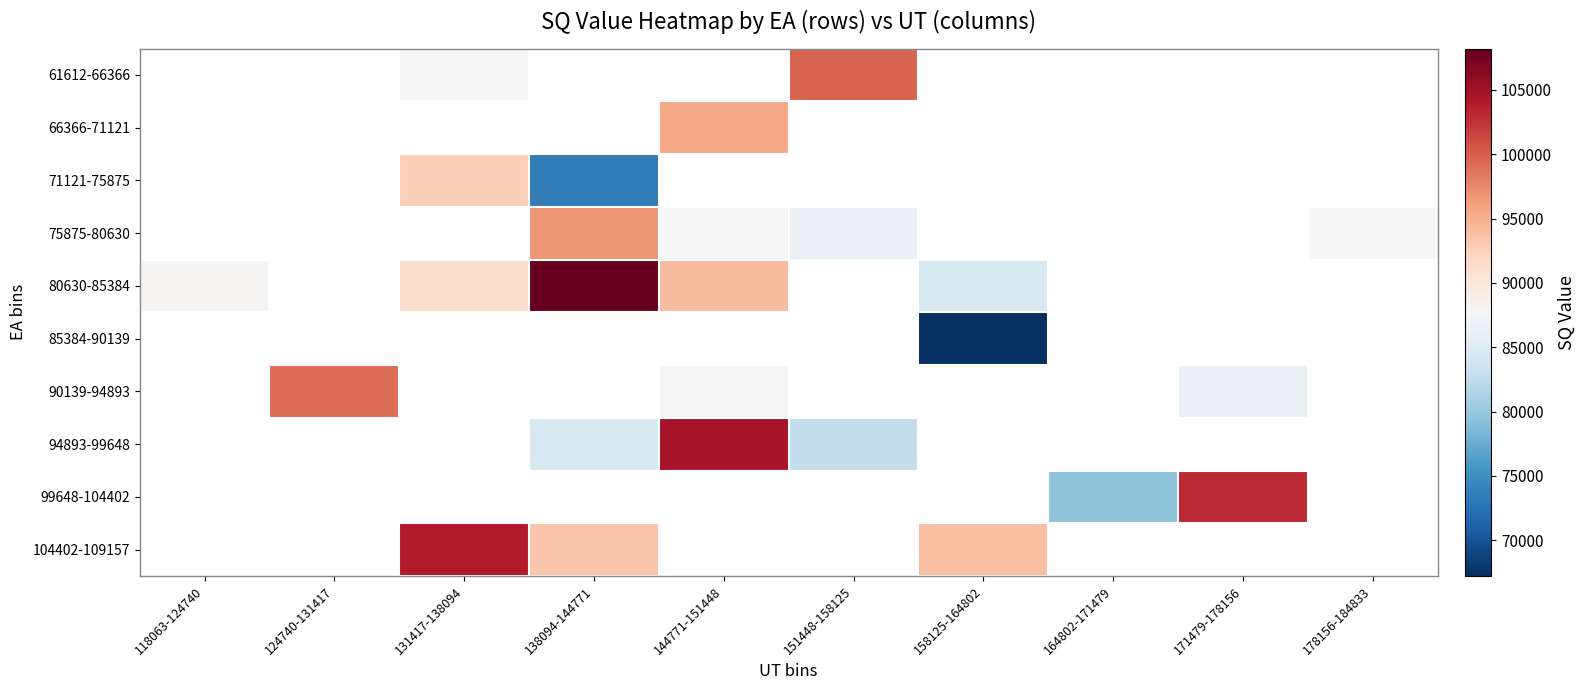

Where is 80630-85384 nearest to the value 96397?

144771-151448